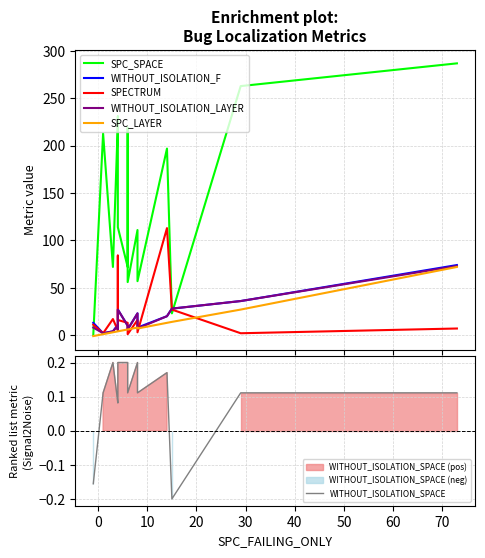

The WITHOUT_ISOLATION_SPACE series shows 0.3 at 50. True or false?

False